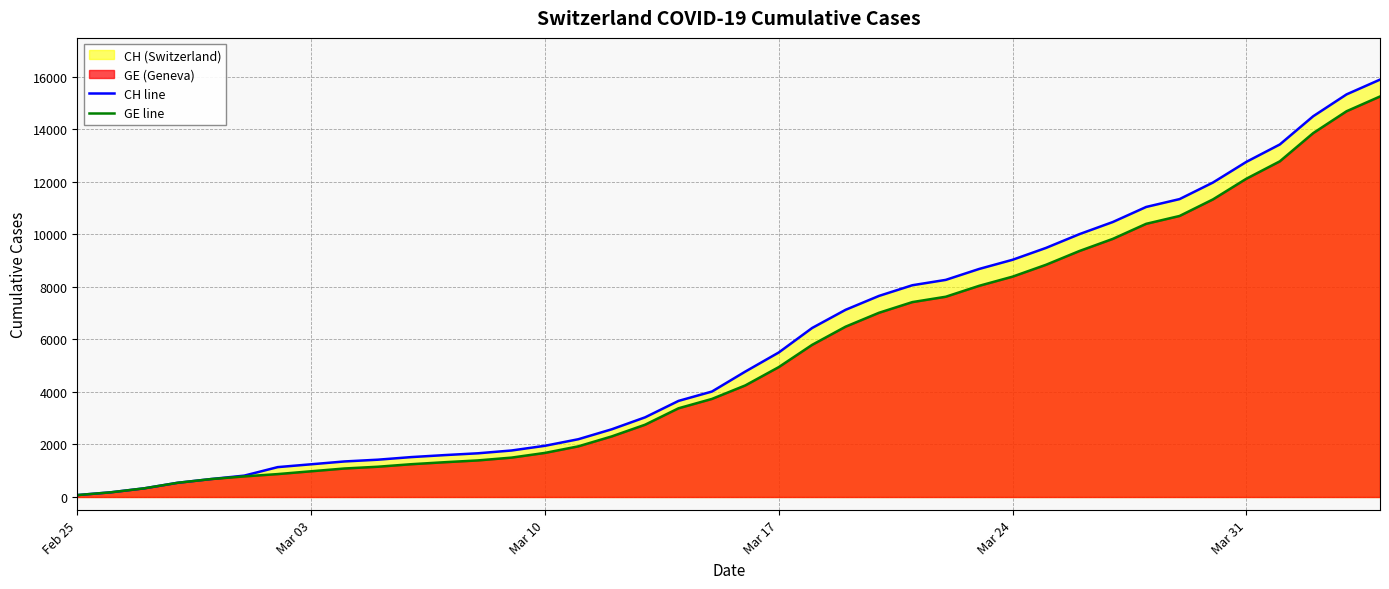

What is the maximum value shown in the chart?

15888